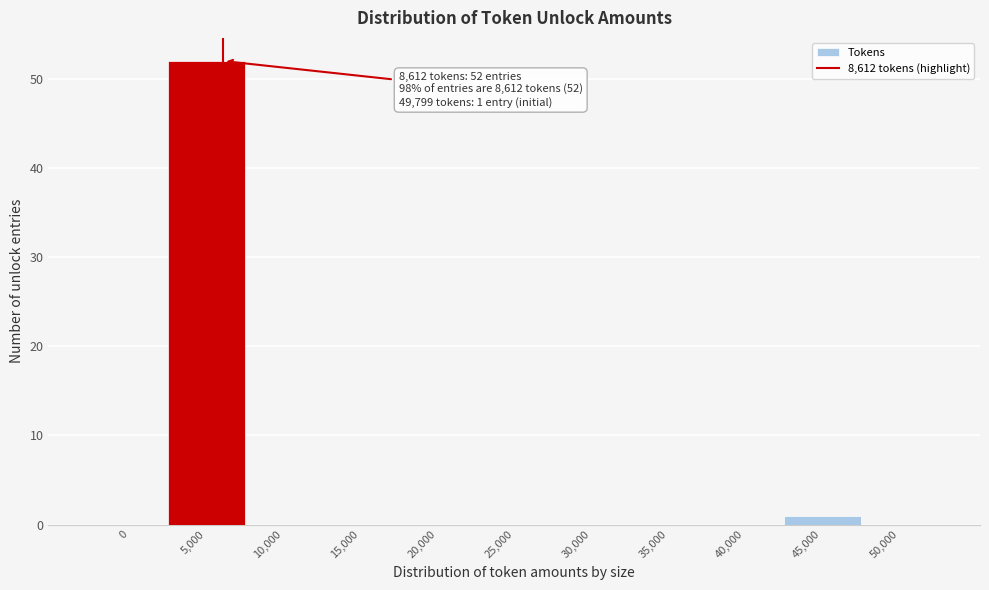

Reading left to right, list all the values displayed in this chart.

0=0	5,000=52	10,000=0	15,000=0	20,000=0	25,000=0	30,000=0	35,000=0	40,000=0	45,000=1	50,000=0